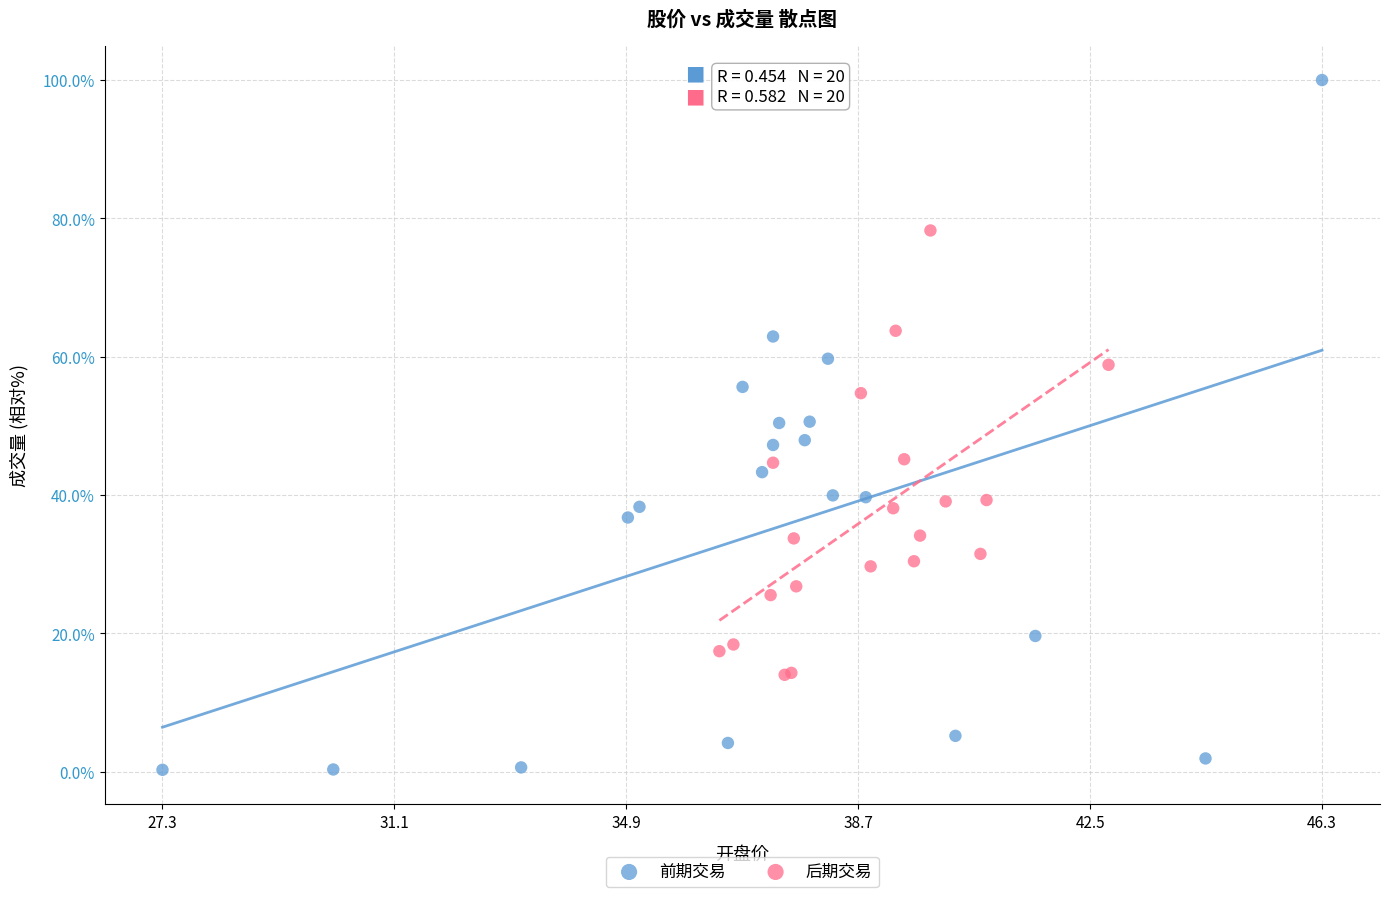

Which series has the largest Y range (max minus min)?

前期交易